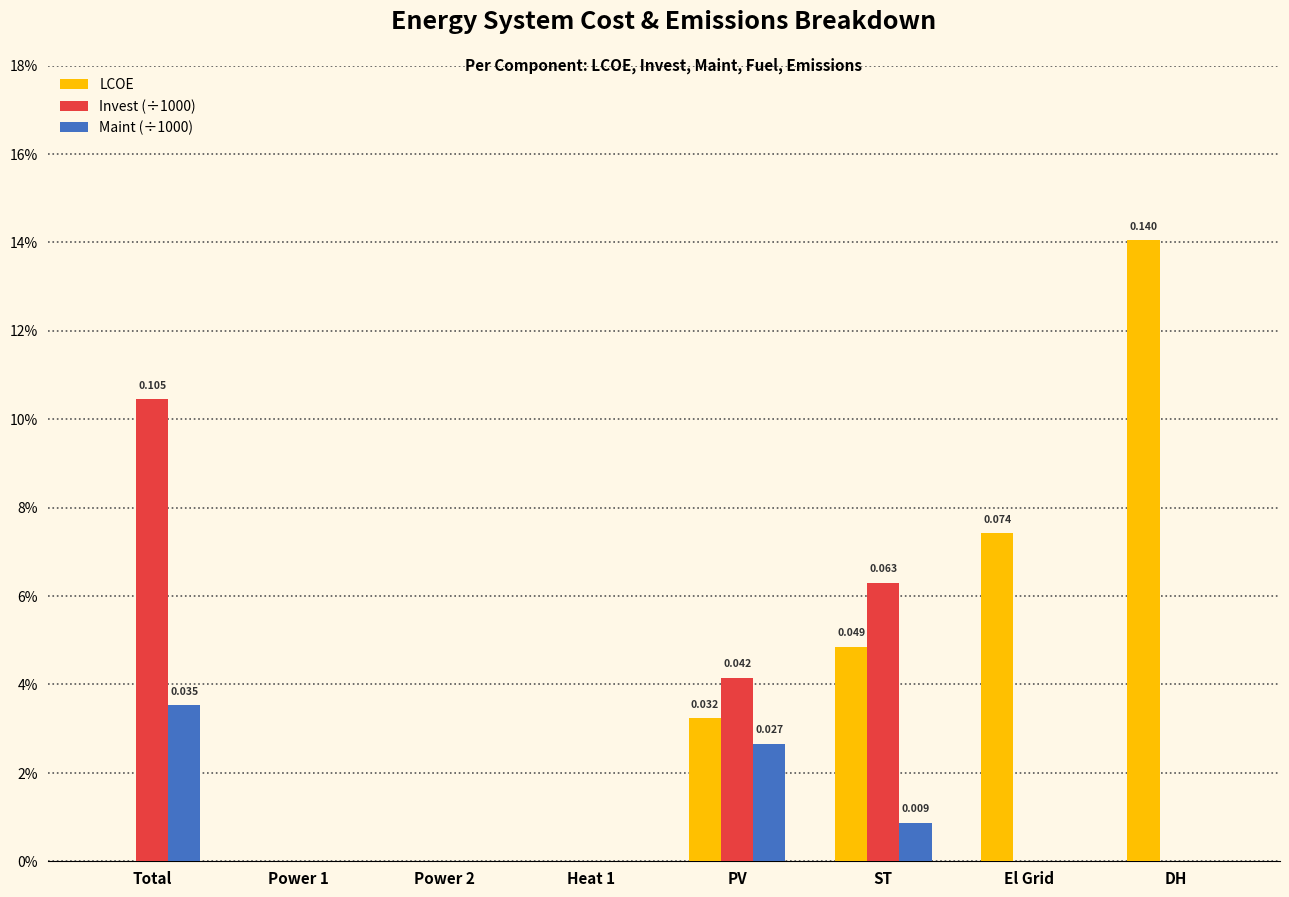

Is it true that LCOE equals 0.0 at Power 1?

True